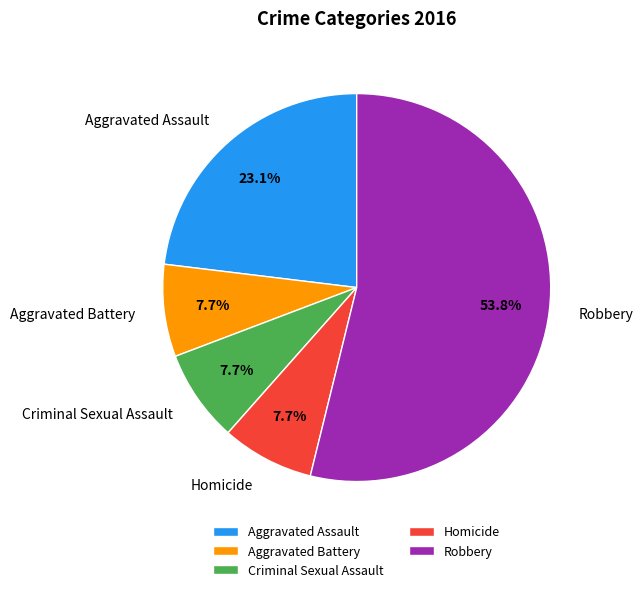

Which slice is the largest?

Robbery